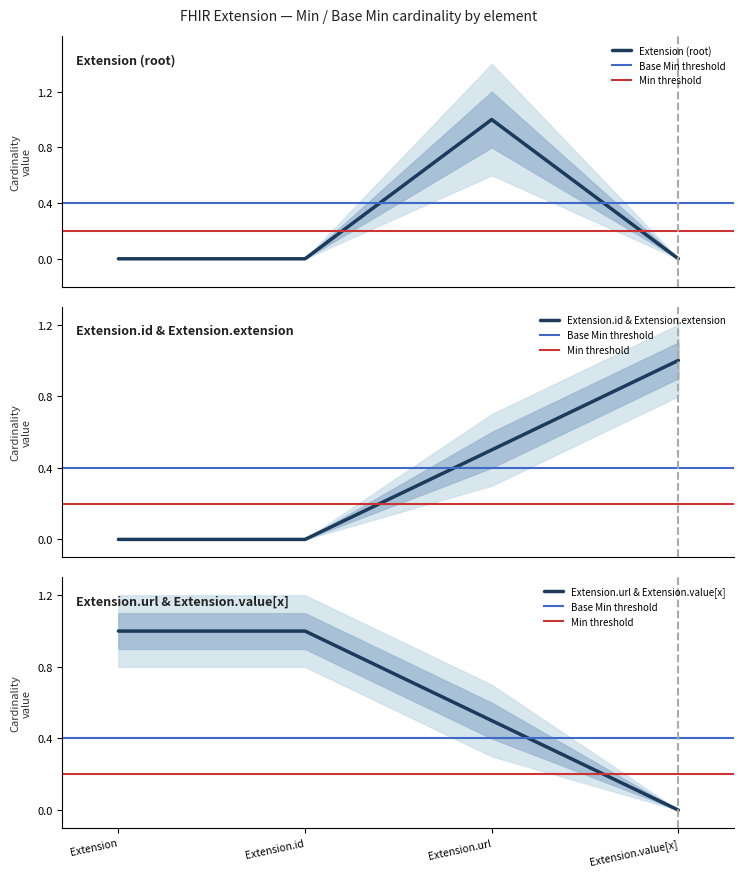

Reading left to right, extract all data points from this chart.

Extension=0	Extension.id=0	Extension.url=1	Extension.value[x]=0